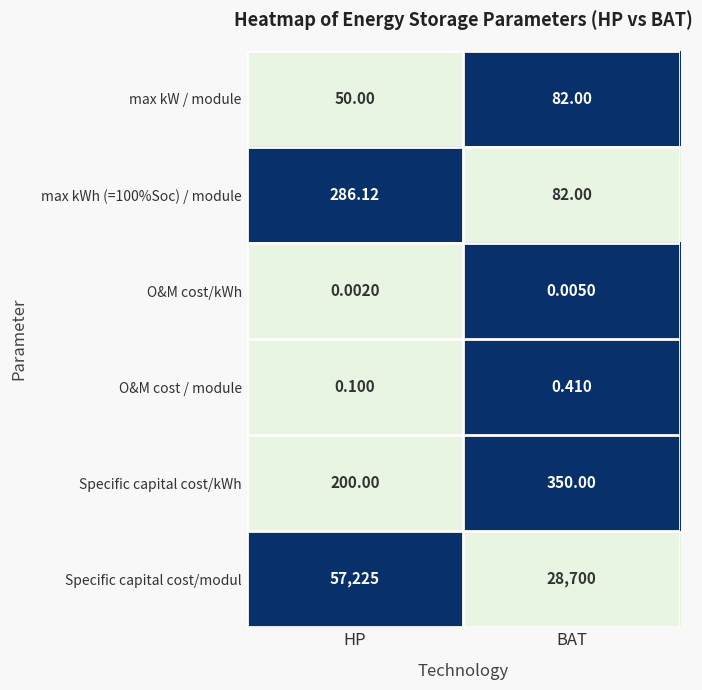

Rank the categories by max kWh (=100%Soc) / module value from lowest to highest.

BAT, HP